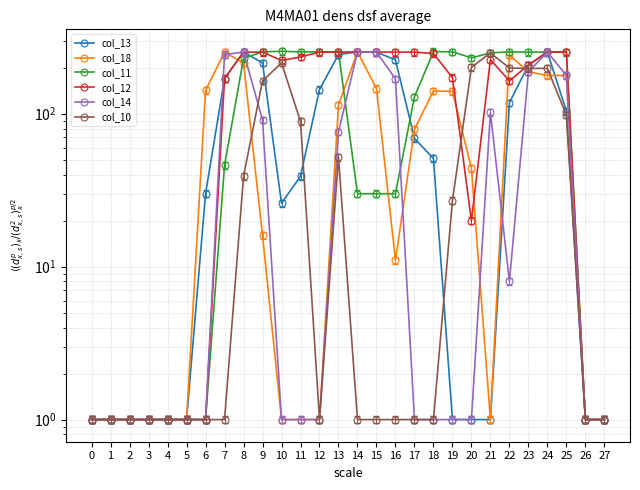

Does the chart display data point markers on the line(s)?

Yes